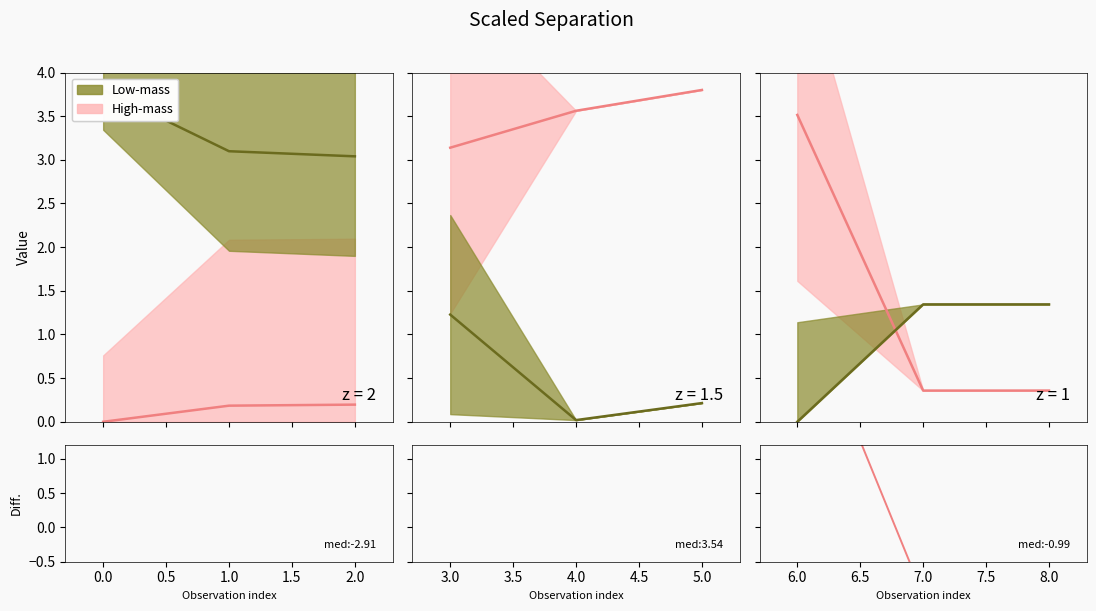

What is the value of the 2nd point from the left?

-1.0